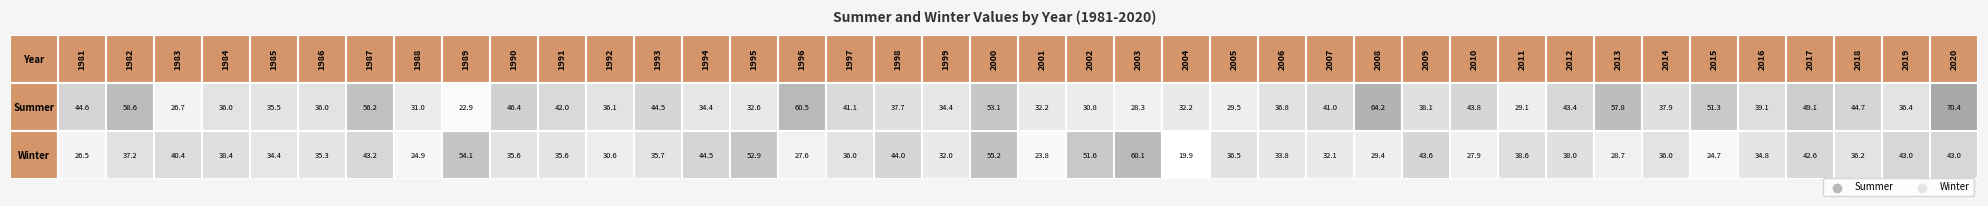

How many values in the 2006 series exceed 36?

1